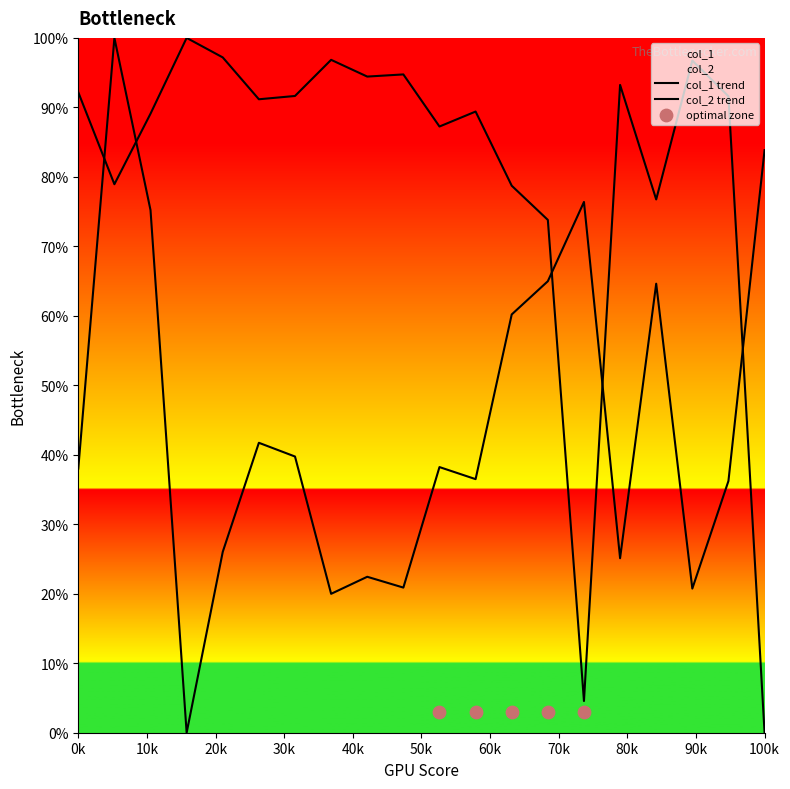

Which series has the largest total across all categories?

col_1